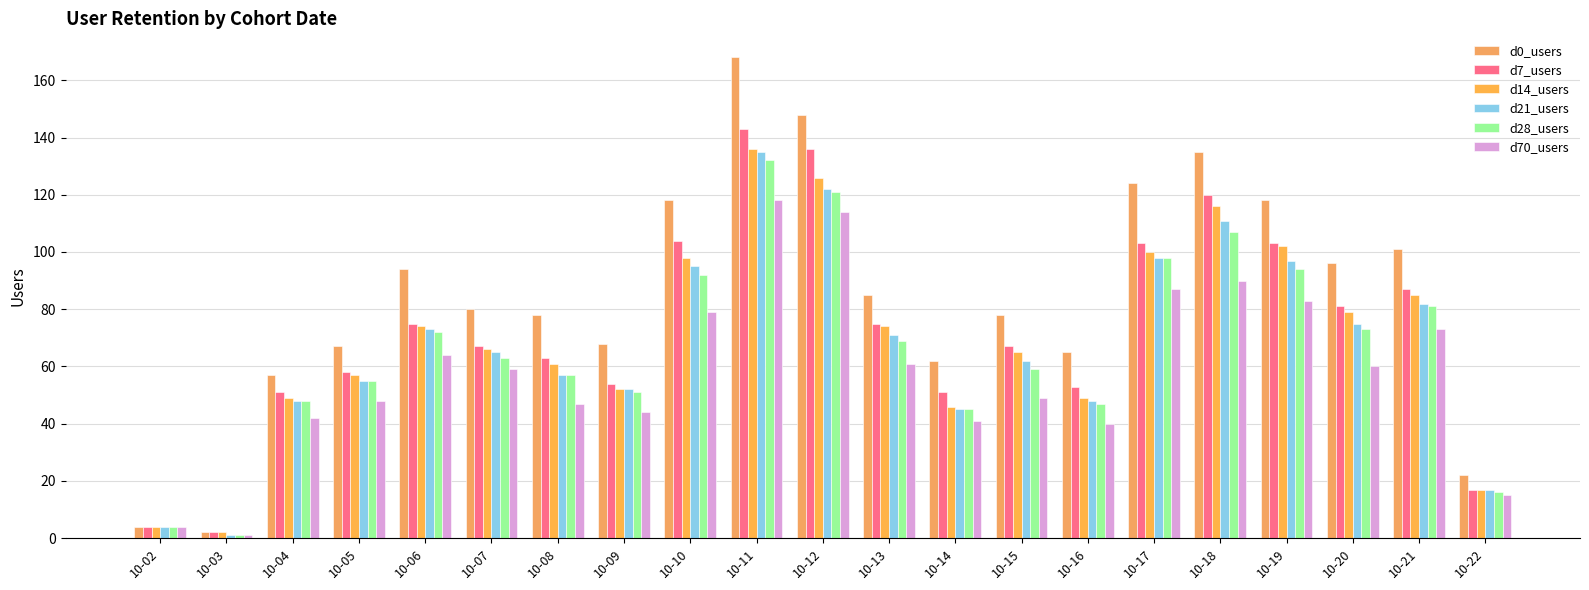

Reading left to right, extract all data points from this chart.

d0_users: 10-02=4	10-03=2	10-04=57	10-05=67	10-06=94	10-07=80	10-08=78	10-09=68	10-10=118	10-11=168	10-12=148	10-13=85	10-14=62	10-15=78	10-16=65	10-17=124	10-18=135	10-19=118	10-20=96	10-21=101	10-22=22
d7_users: 10-02=4	10-03=2	10-04=51	10-05=58	10-06=75	10-07=67	10-08=63	10-09=54	10-10=104	10-11=143	10-12=136	10-13=75	10-14=51	10-15=67	10-16=53	10-17=103	10-18=120	10-19=103	10-20=81	10-21=87	10-22=17
d14_users: 10-02=4	10-03=2	10-04=49	10-05=57	10-06=74	10-07=66	10-08=61	10-09=52	10-10=98	10-11=136	10-12=126	10-13=74	10-14=46	10-15=65	10-16=49	10-17=100	10-18=116	10-19=102	10-20=79	10-21=85	10-22=17
d21_users: 10-02=4	10-03=1	10-04=48	10-05=55	10-06=73	10-07=65	10-08=57	10-09=52	10-10=95	10-11=135	10-12=122	10-13=71	10-14=45	10-15=62	10-16=48	10-17=98	10-18=111	10-19=97	10-20=75	10-21=82	10-22=17
d28_users: 10-02=4	10-03=1	10-04=48	10-05=55	10-06=72	10-07=63	10-08=57	10-09=51	10-10=92	10-11=132	10-12=121	10-13=69	10-14=45	10-15=59	10-16=47	10-17=98	10-18=107	10-19=94	10-20=73	10-21=81	10-22=16
d70_users: 10-02=4	10-03=1	10-04=42	10-05=48	10-06=64	10-07=59	10-08=47	10-09=44	10-10=79	10-11=118	10-12=114	10-13=61	10-14=41	10-15=49	10-16=40	10-17=87	10-18=90	10-19=83	10-20=60	10-21=73	10-22=15